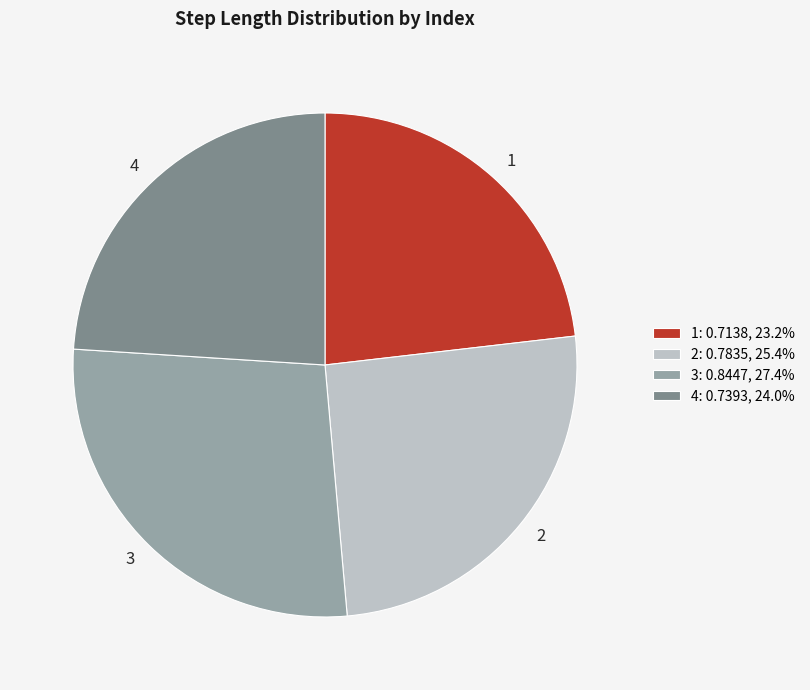

How many slices are in this pie chart?

4